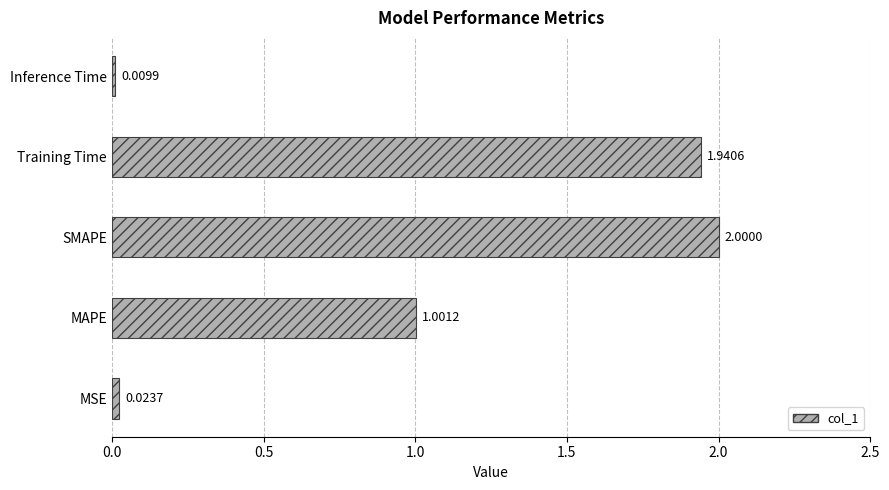

At which label is the value closest to 1?

MAPE